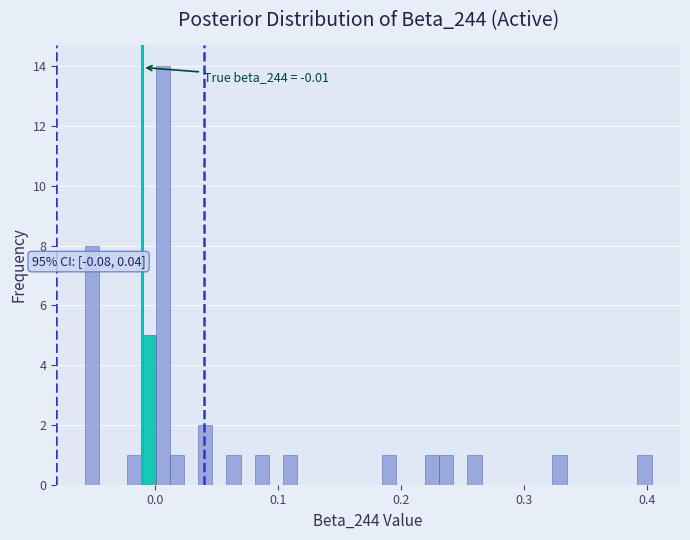

Around what value on the x-axis is the tallest bar? Give the approximate position of its centre, as read against the axis.

0.01